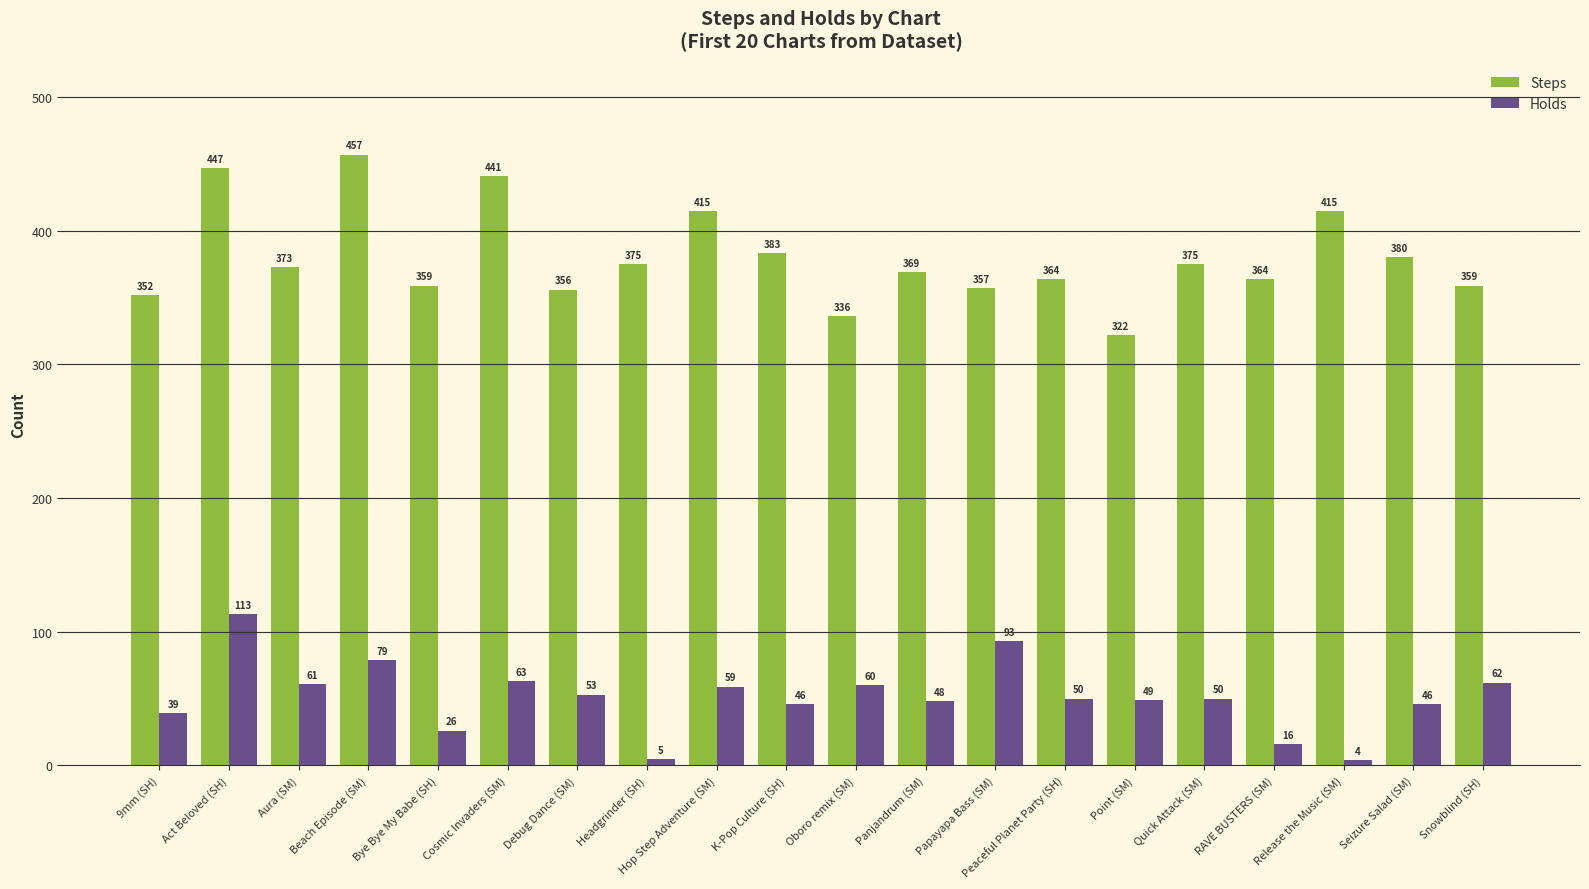

Does the chart contain stacked bars?

No